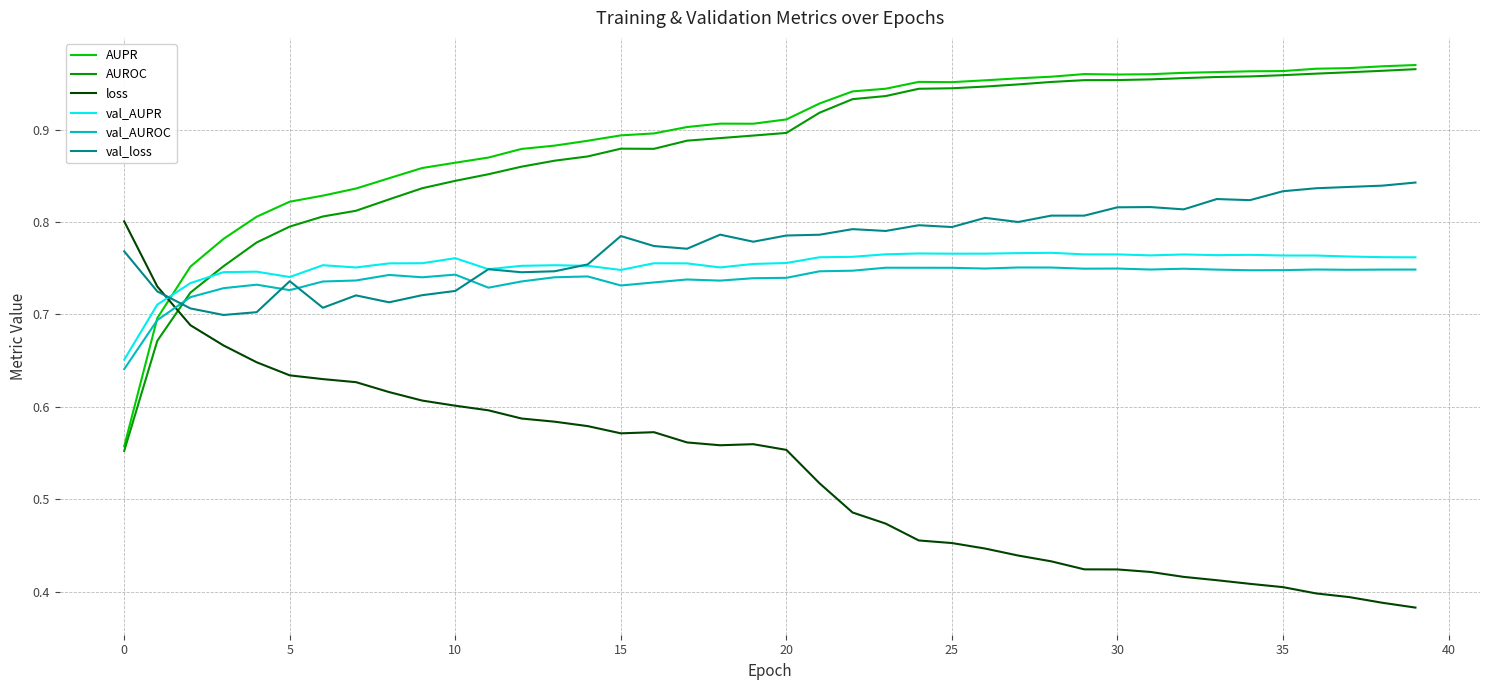

Is this an area chart (filled region under the line)?

No